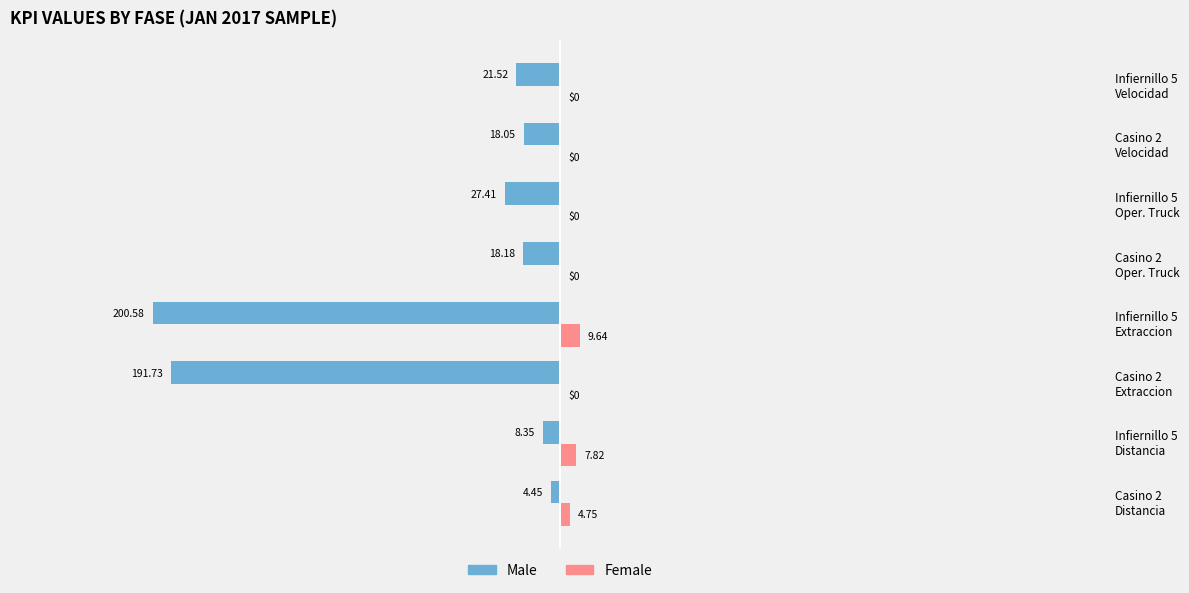

Which series has the widest spread of values?

Male